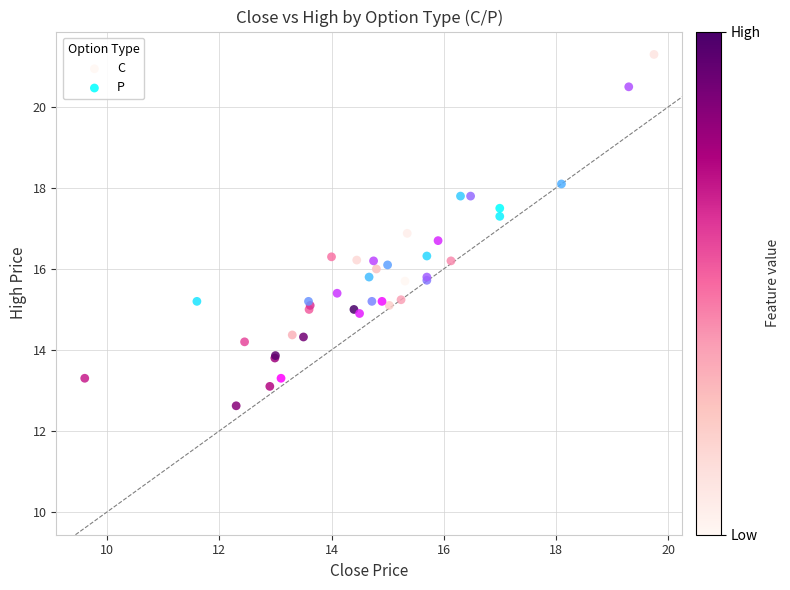

Which series has the widest spread of Y values?

C